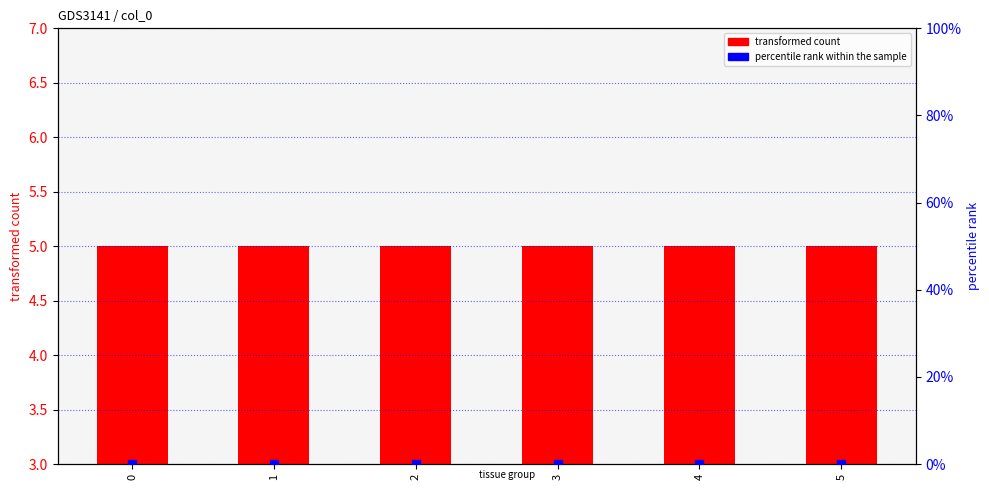

What are all the series names shown in the legend?

transformed count, percentile rank within the sample